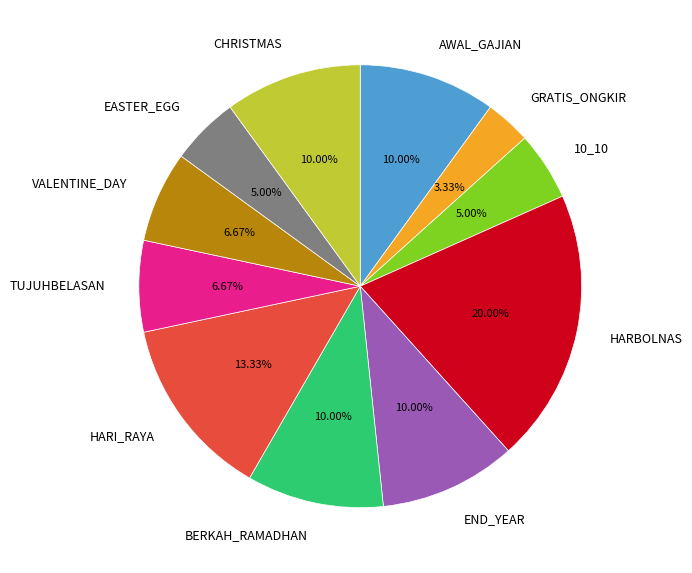

How many slices are in this pie chart?

11